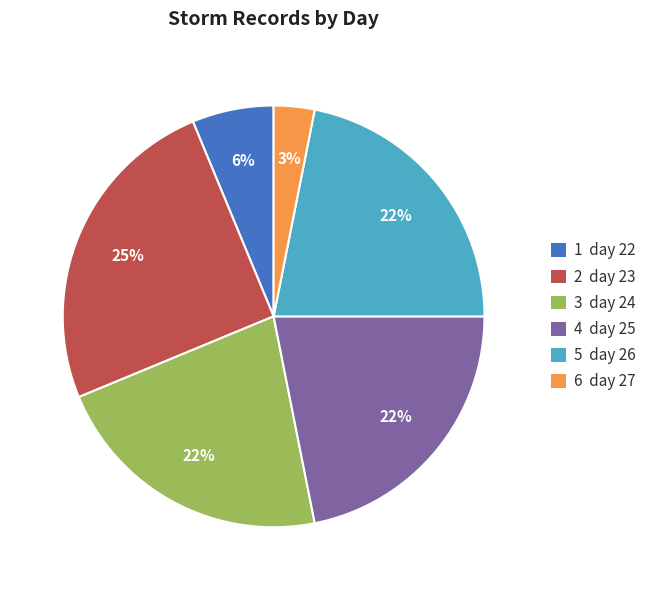

To the nearest percent, what percentage of the pie is 5 day 26?

22%